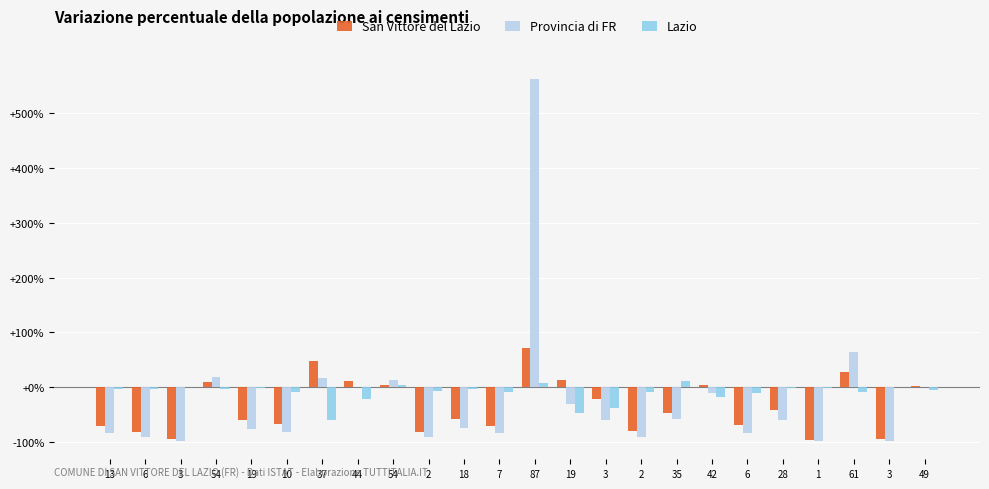

What is the value of the San Vittore del Lazio bar at the 1st from the left?

-70.0